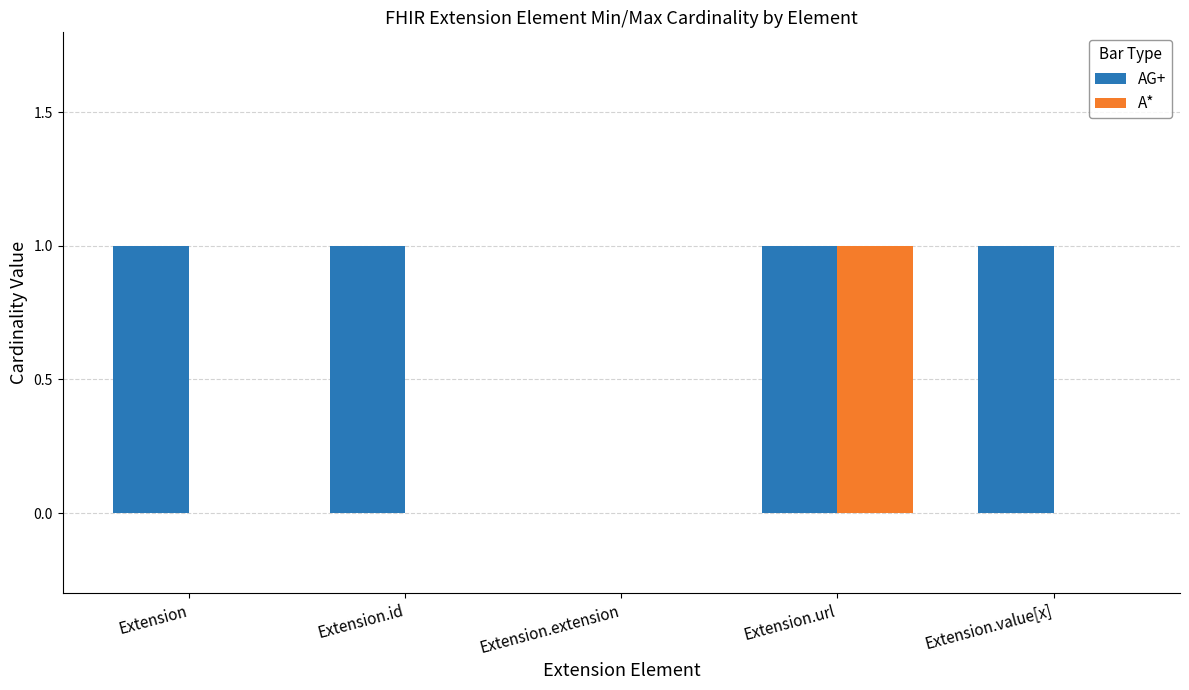

Count the number of data series in this chart.

2